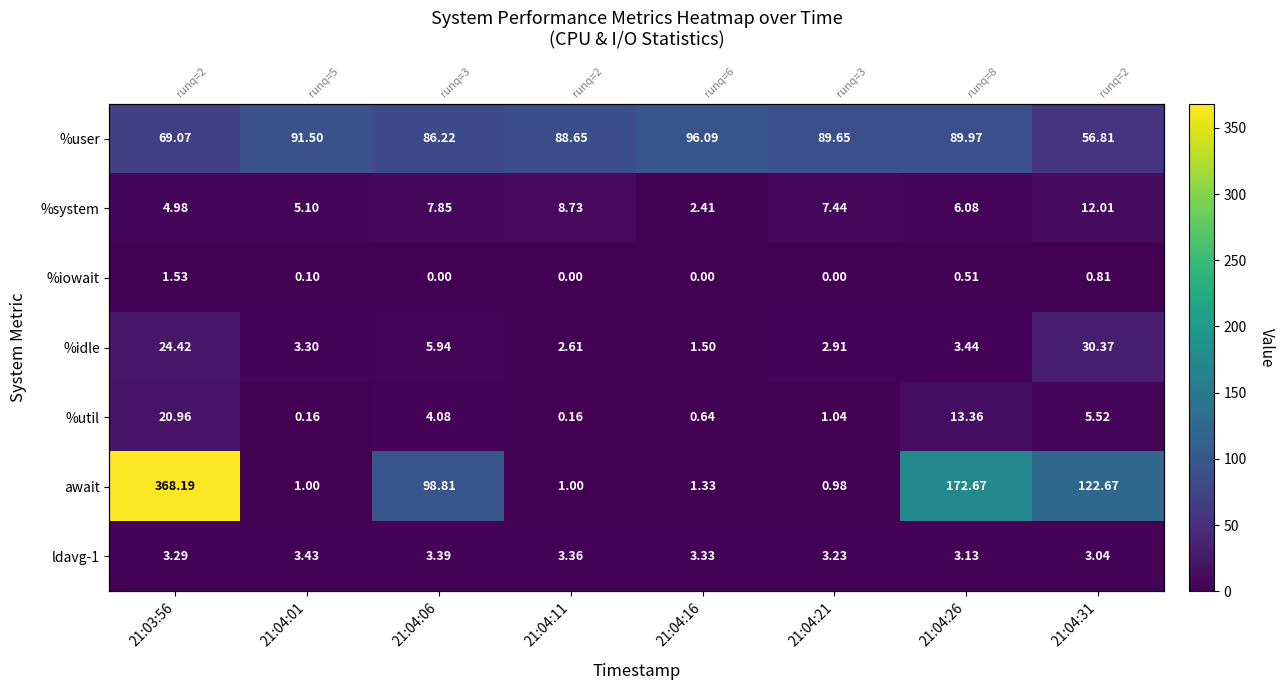

What is the total value across all series at 21:04:01?

104.6